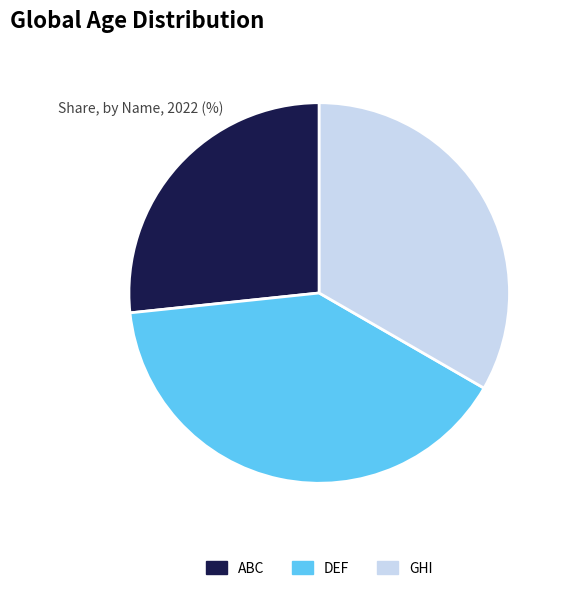

What is the smallest slice in the pie chart?

ABC